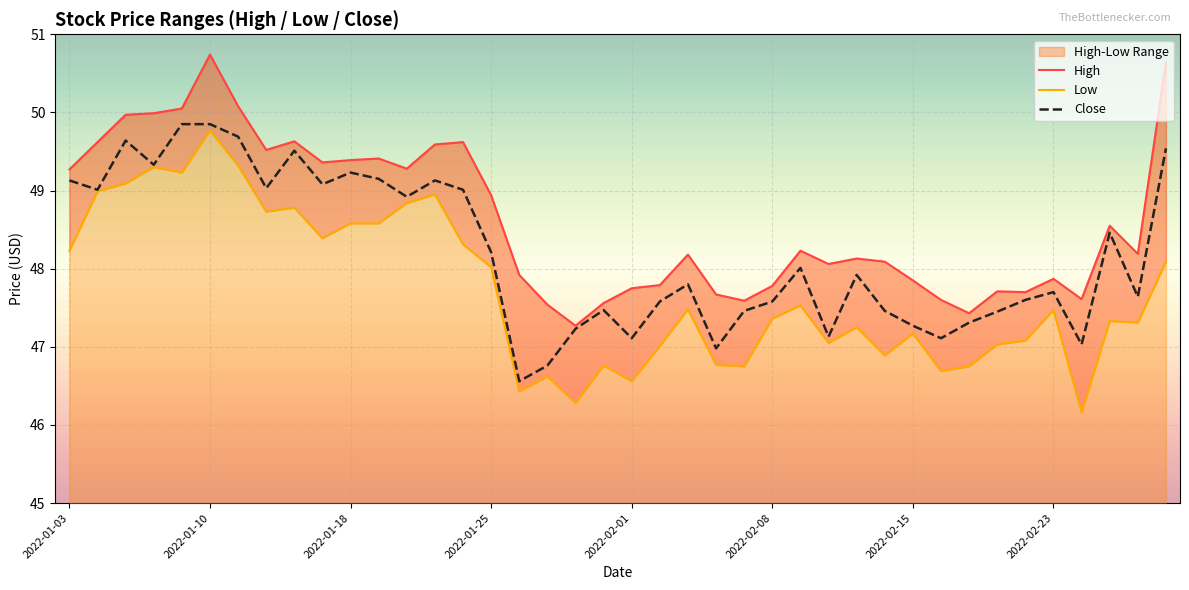

What is the minimum value for Close?

46.6